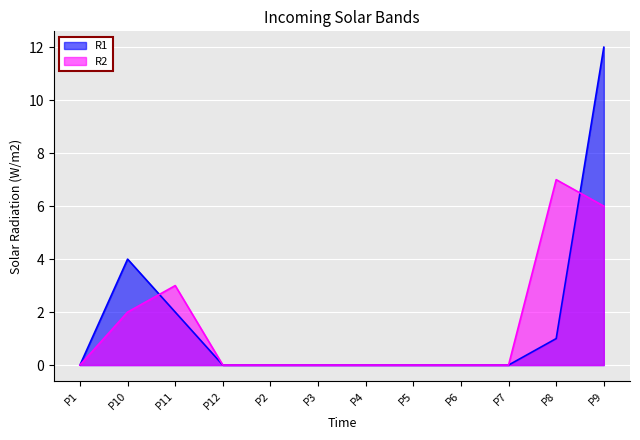

How many series are shown in this chart?

2